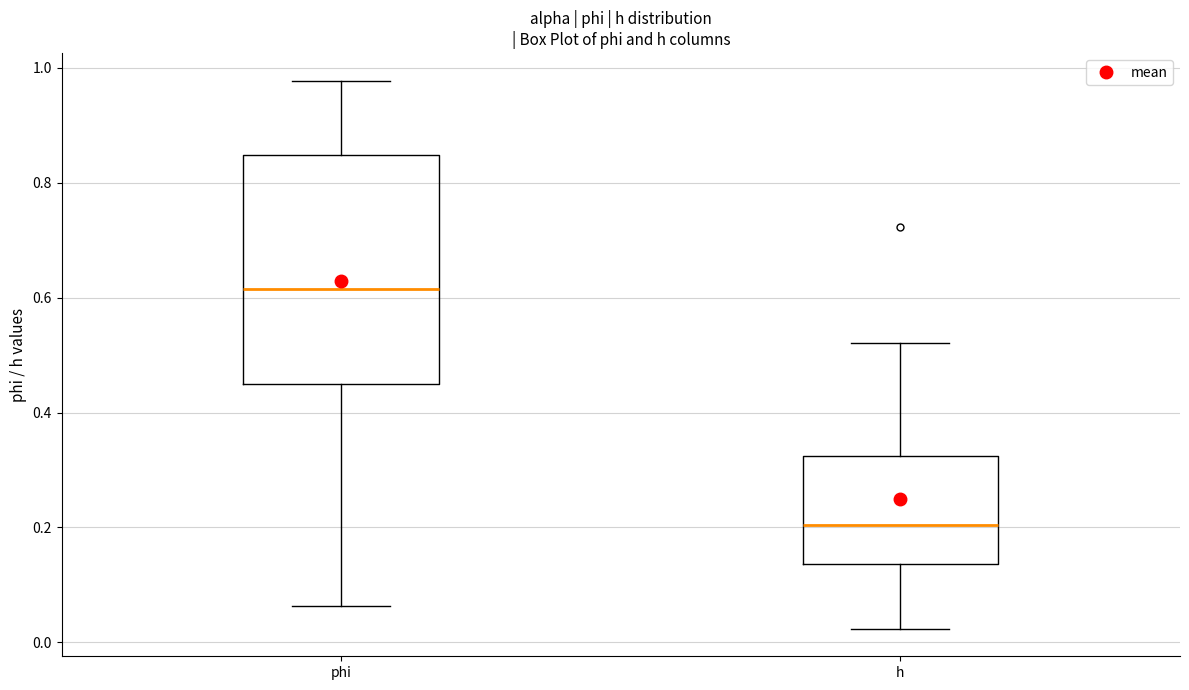

Which box has the highest median line?

phi